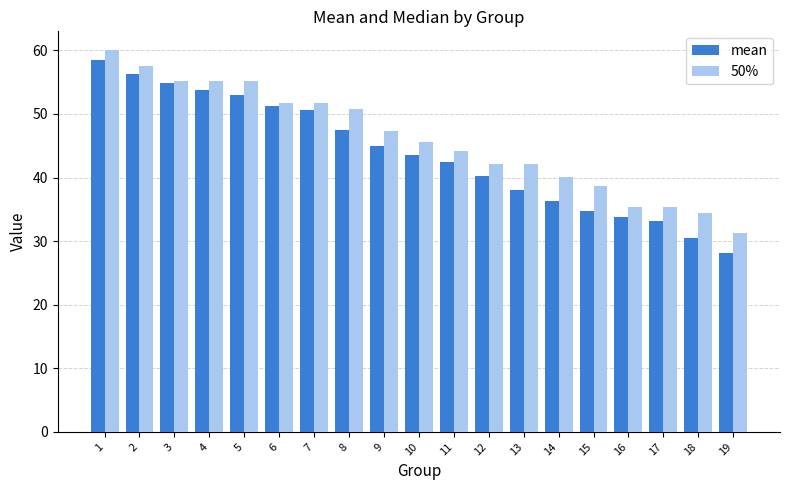

What is the value of the 50% bar at the 9th from the left?

47.4